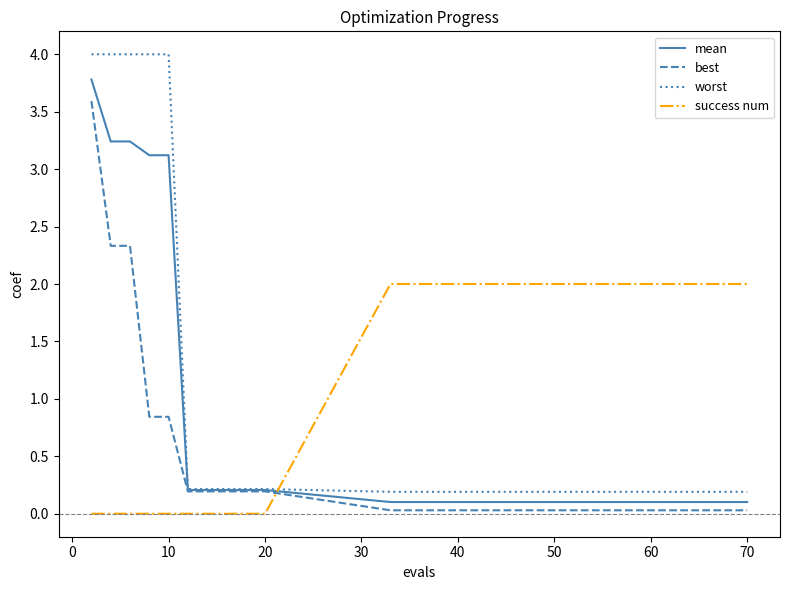

What are all the series names shown in the legend?

mean, best, worst, success num